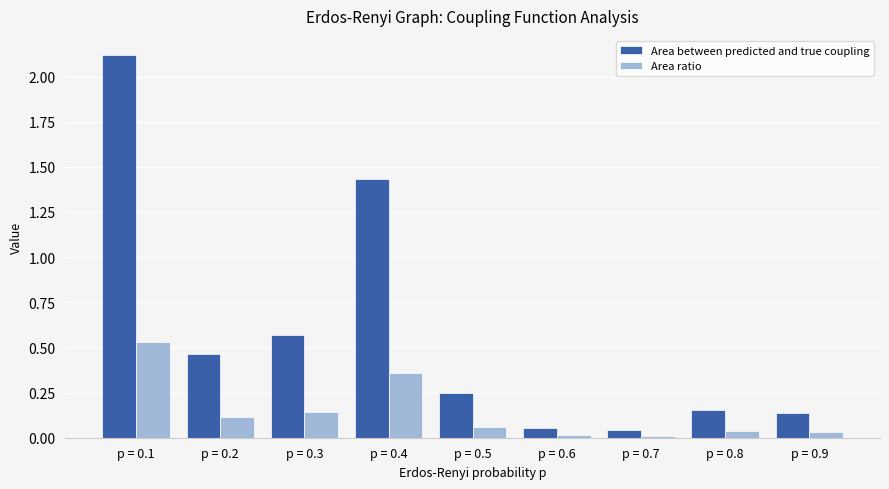

True or false: Area between predicted and true coupling has a value of 0.0 at p = 0.8.

False